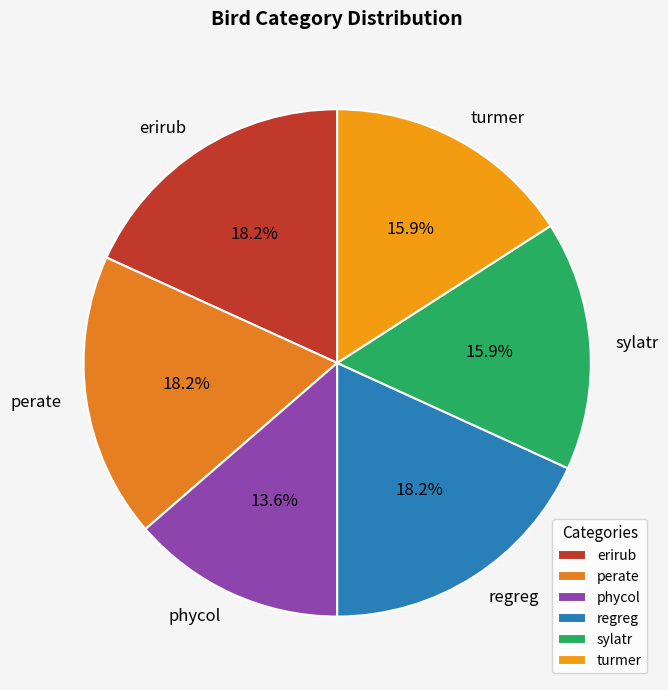

Between turmer and erirub, which is larger?

erirub